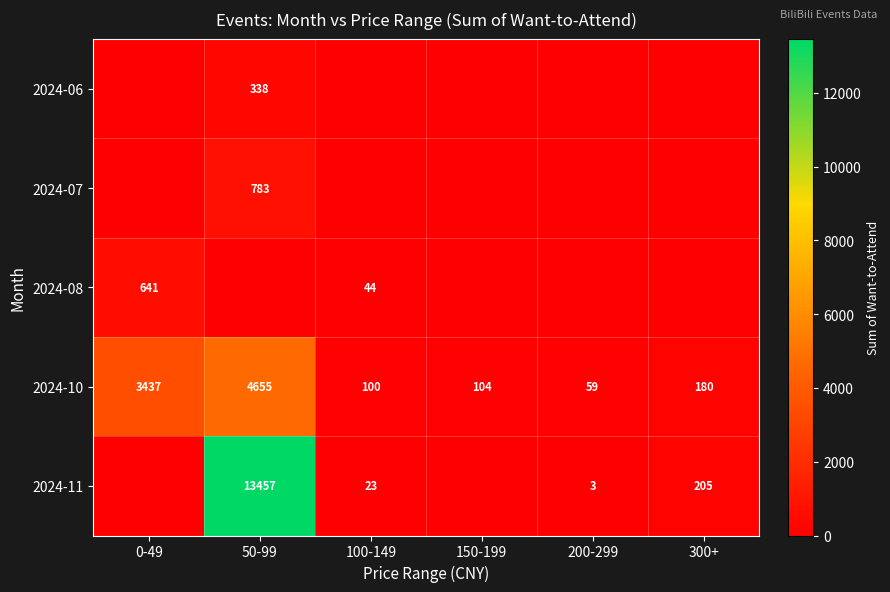

At which label does 2024-10 first exceed 180?

0-49